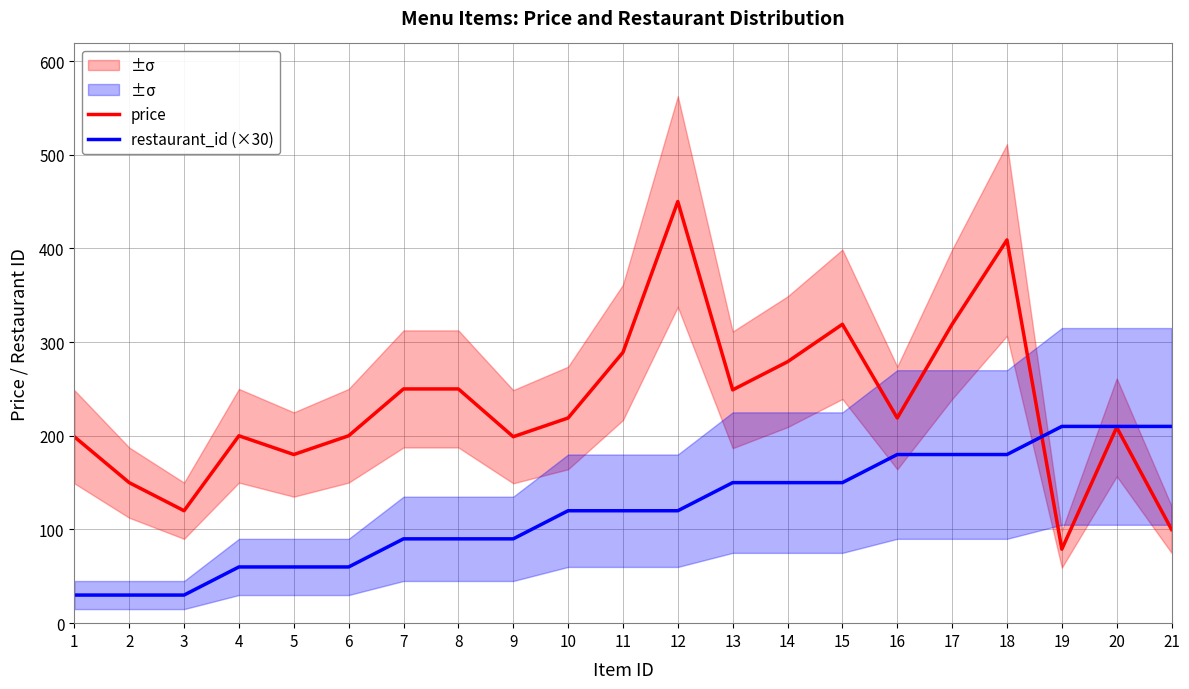

What is the lowest value of the restaurant_id (×30) series?

30